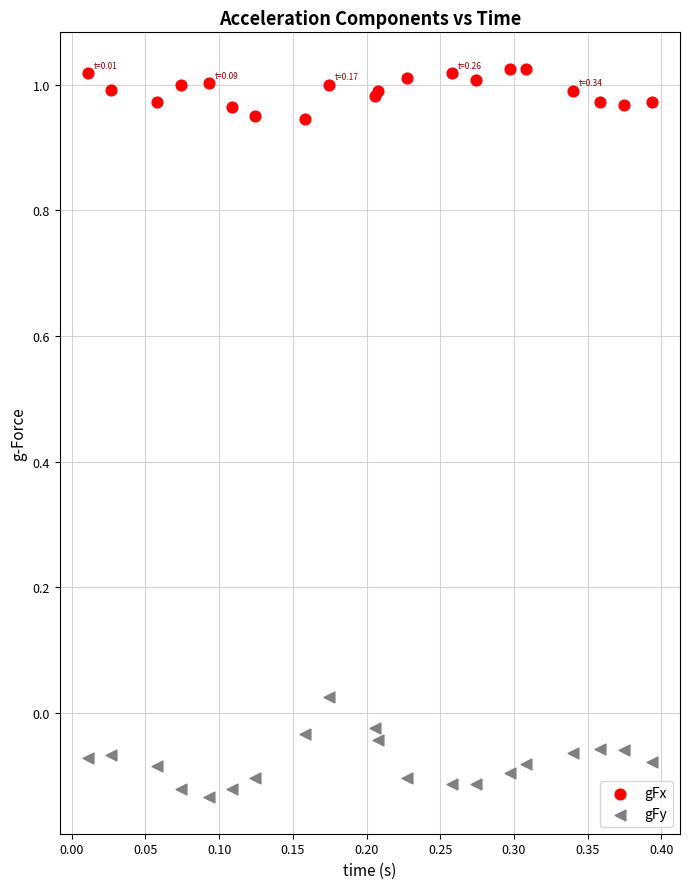

Which series has the largest Y range (max minus min)?

gFy